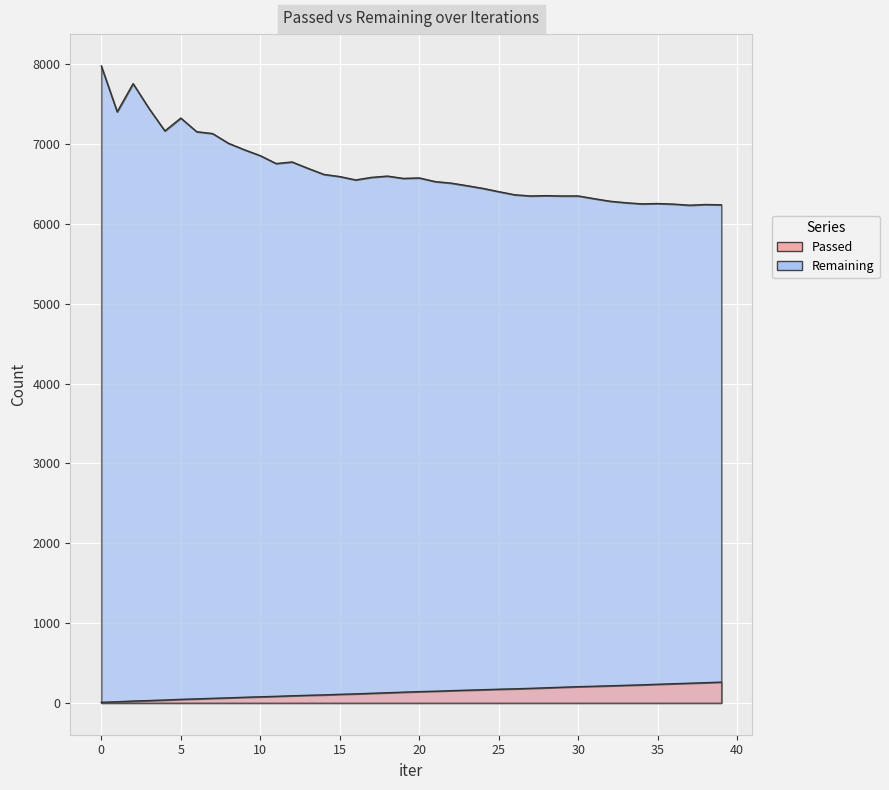

How many lines are shown in the chart?

2